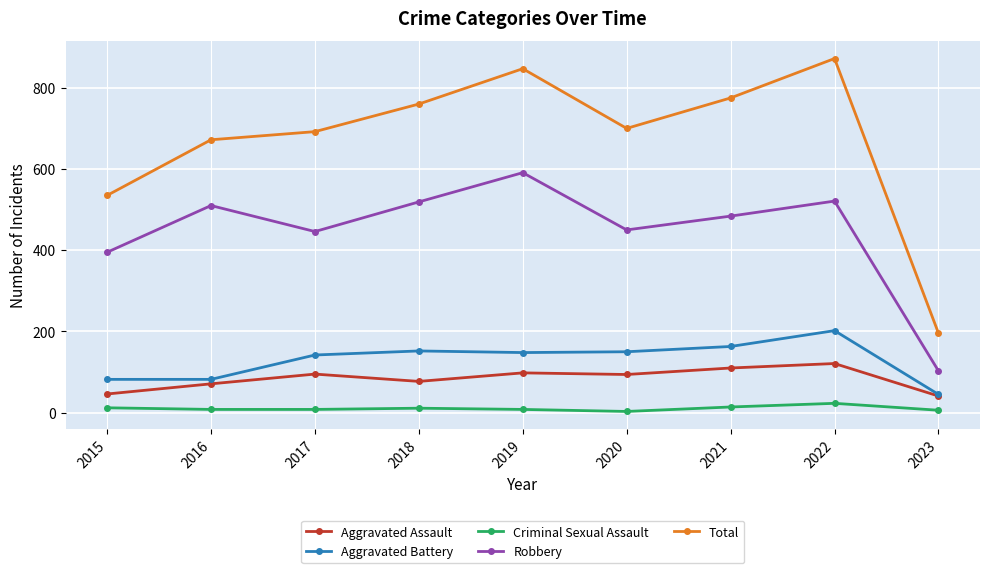

True or false: Criminal Sexual Assault has more than 0 interior local peaks.

True